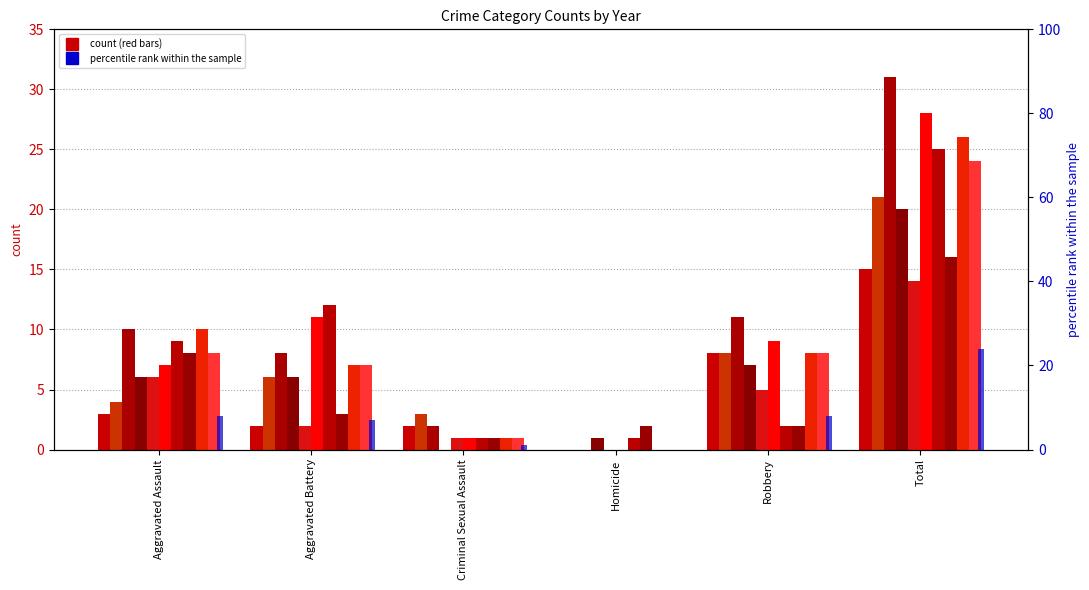

What position from the left is Criminal Sexual Assault?

3